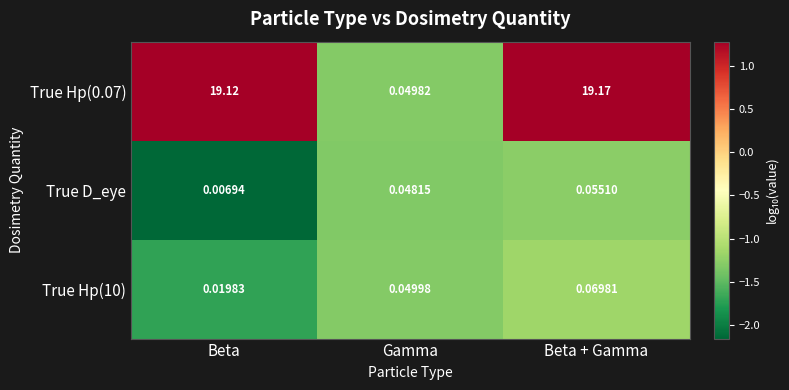

Between Beta and Gamma, which series saw the biggest shift?

True Hp(0.07)